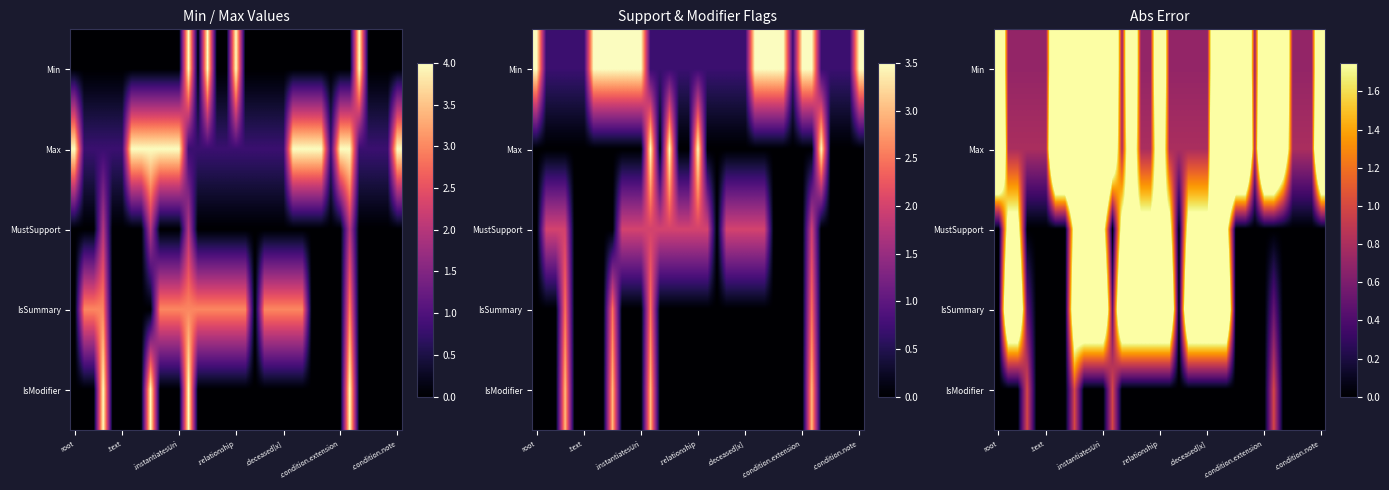

Which label corresponds to the largest value in the chart?

root